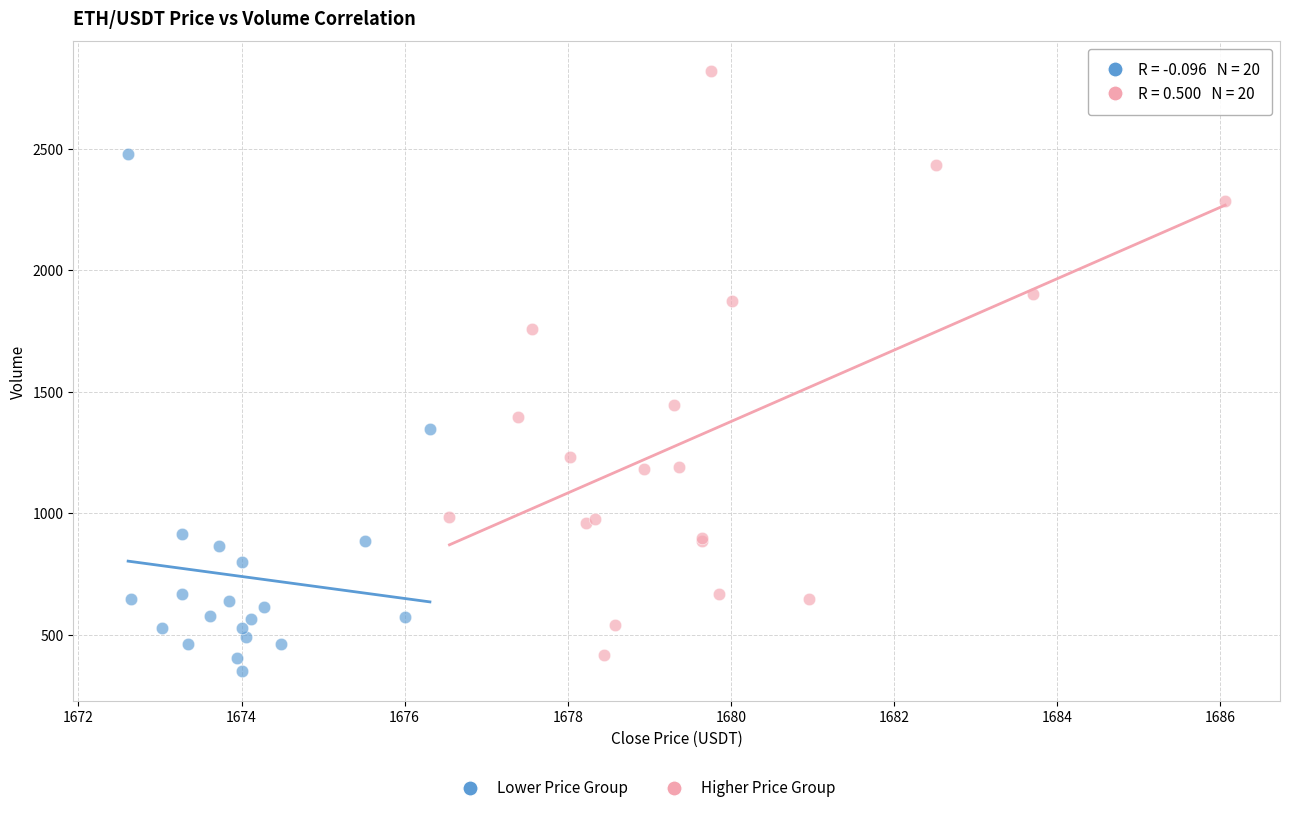

Which series has the largest Y range (max minus min)?

Higher Price Group